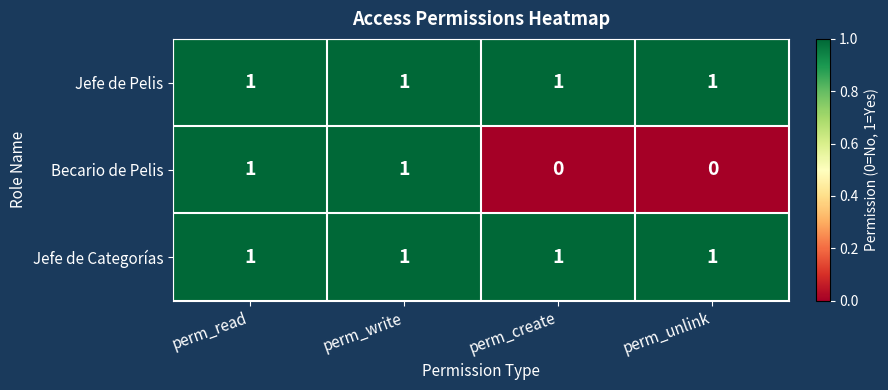

Reading left to right, transcribe all the data shown in this chart.

Jefe de Pelis: perm_read=1	perm_write=1	perm_create=1	perm_unlink=1
Becario de Pelis: perm_read=1	perm_write=1	perm_create=0	perm_unlink=0
Jefe de Categorías: perm_read=1	perm_write=1	perm_create=1	perm_unlink=1